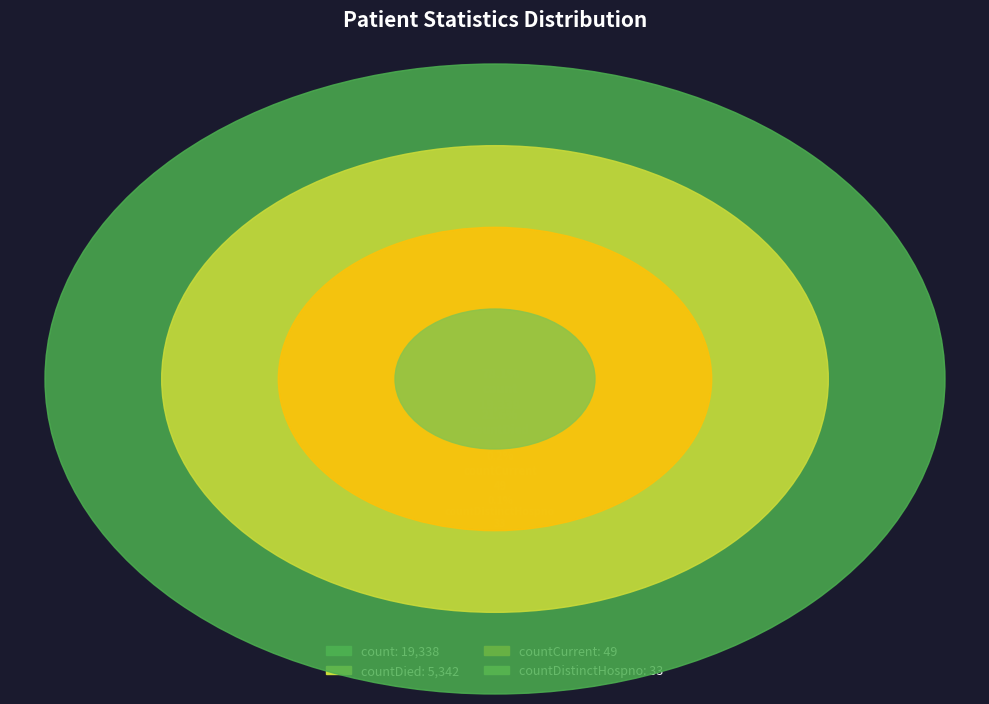

The count slice represents 78% of the pie. True or false?

True